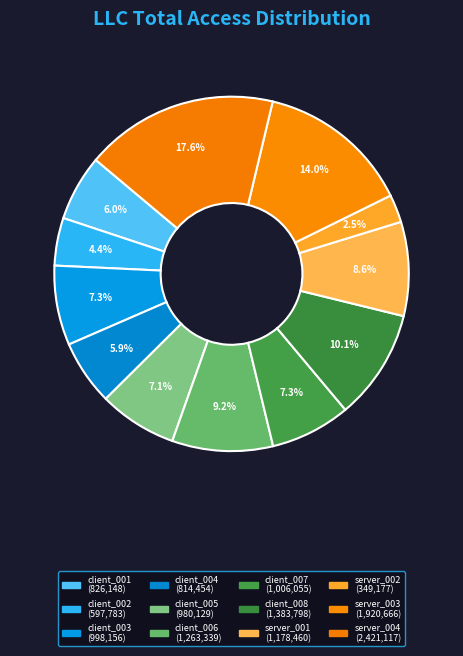

True or false: server_002 accounts for 1% of the total.

False